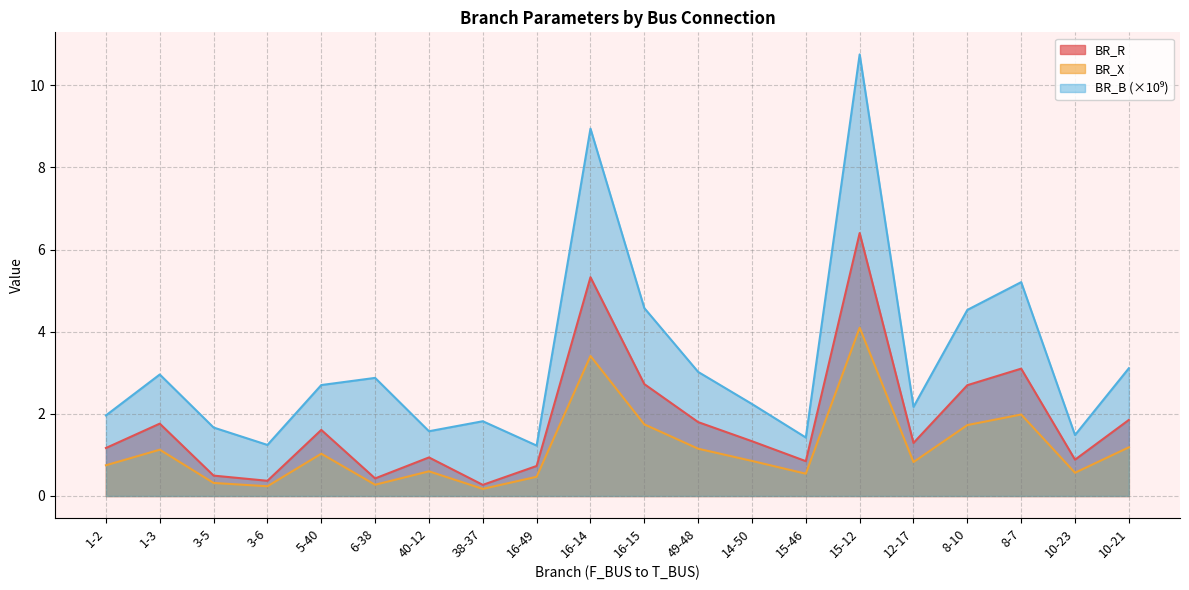

What position from the right is 14-50?

8